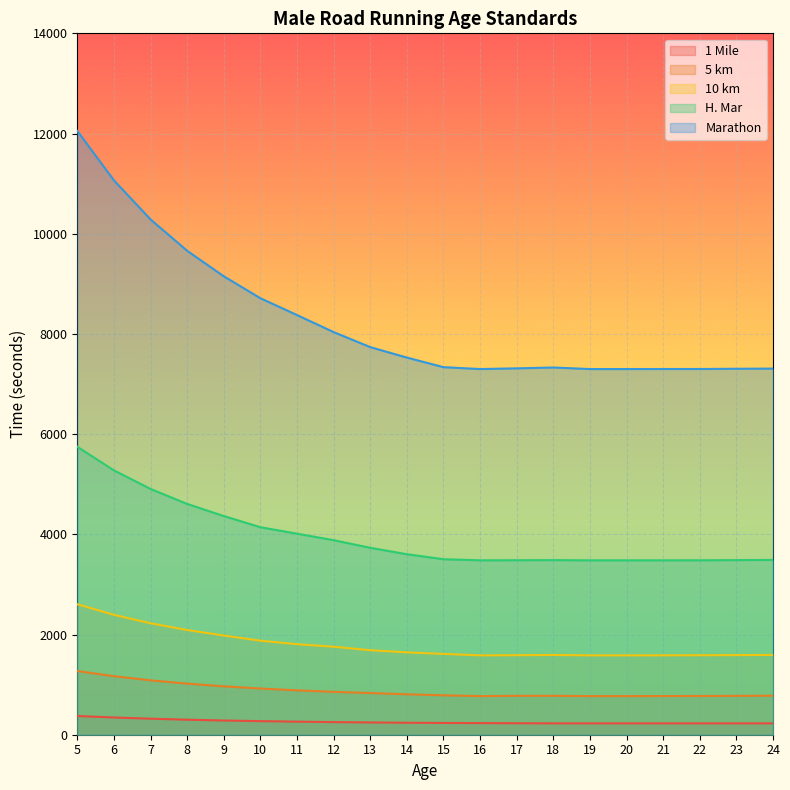

How many lines are shown in the chart?

5